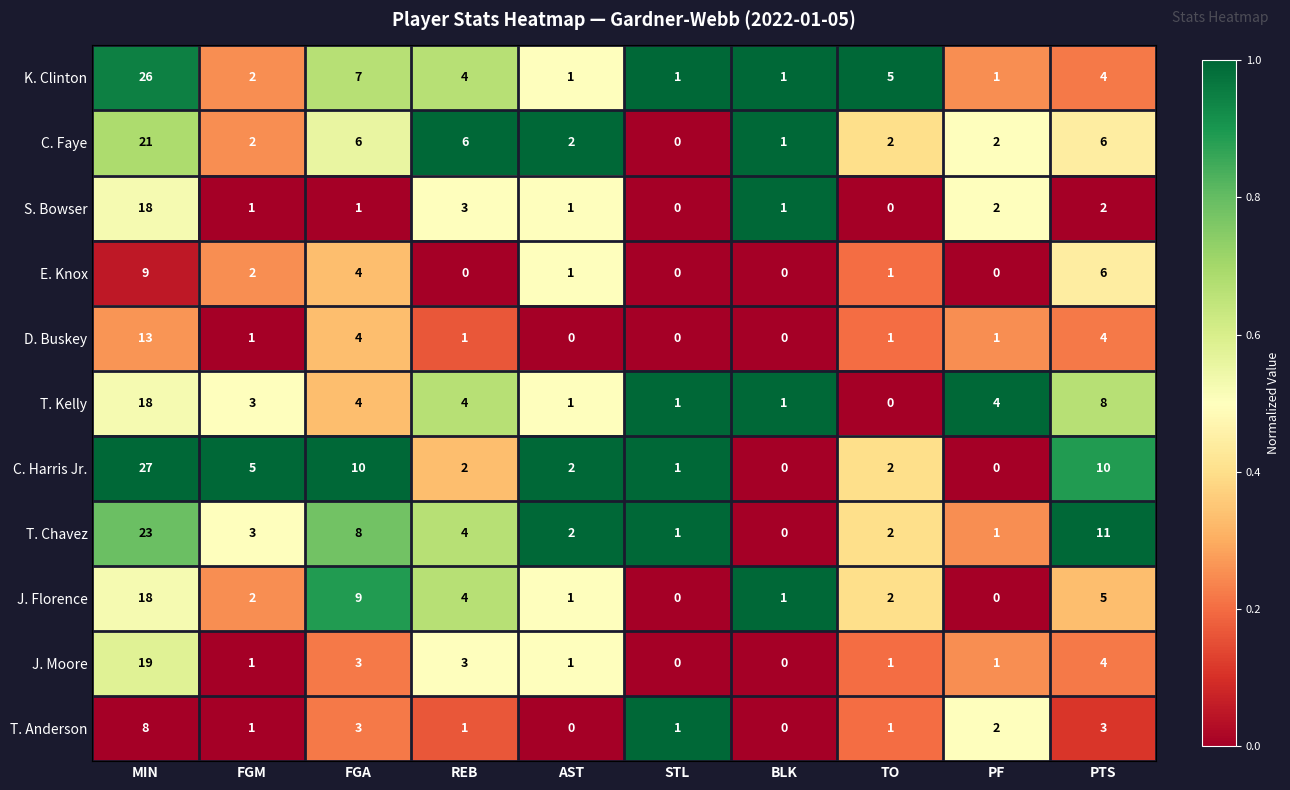

What is the total value across all series at FGM?

23